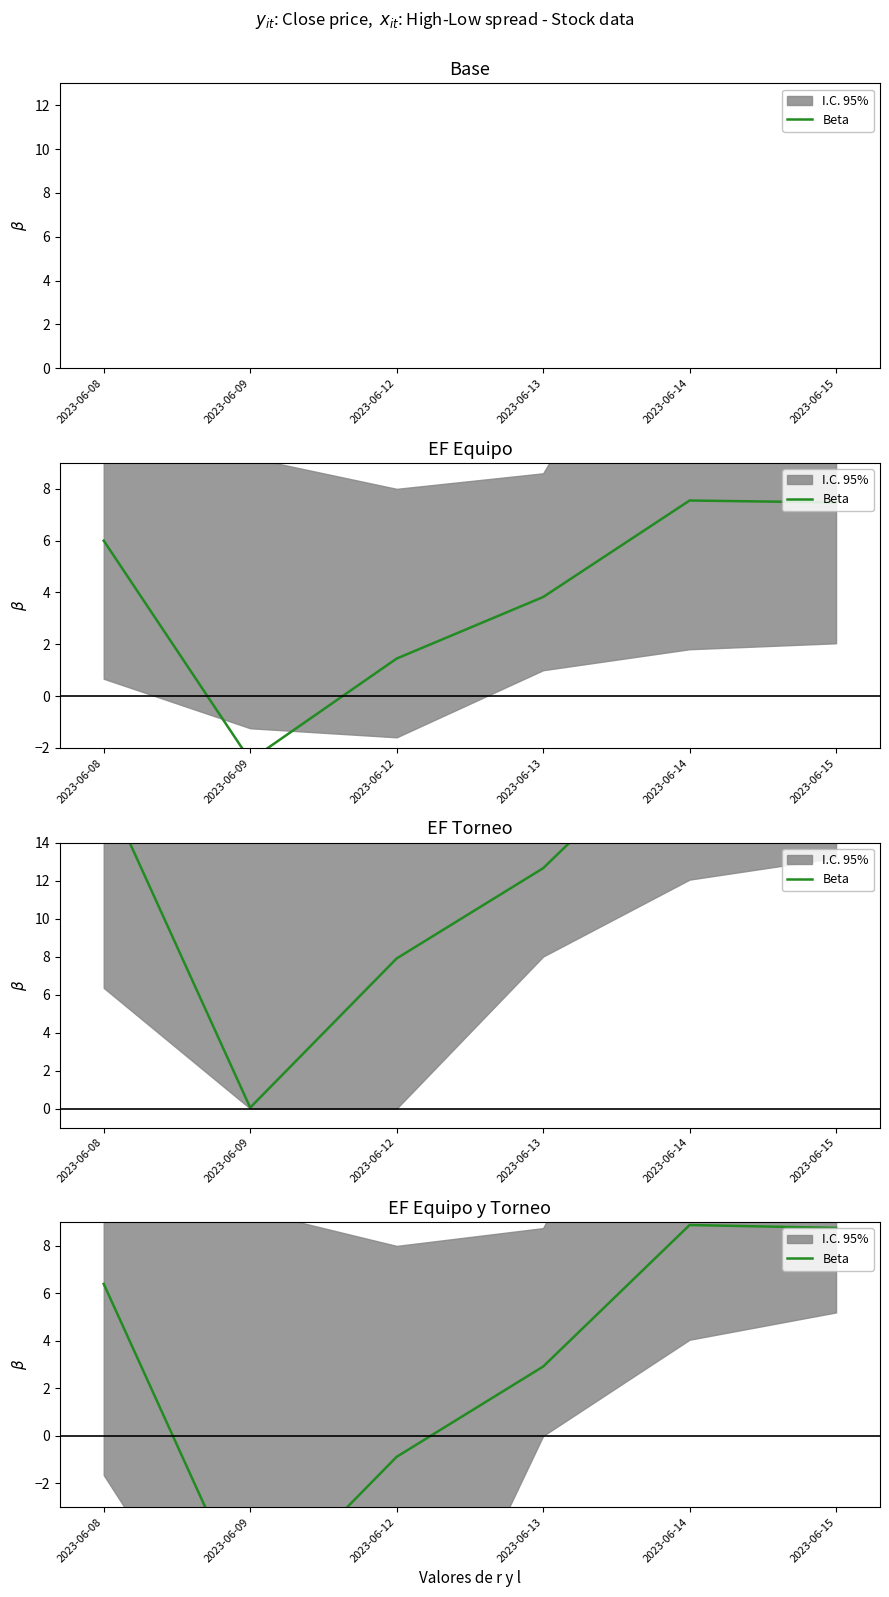

What is the sum of all values?

18.9